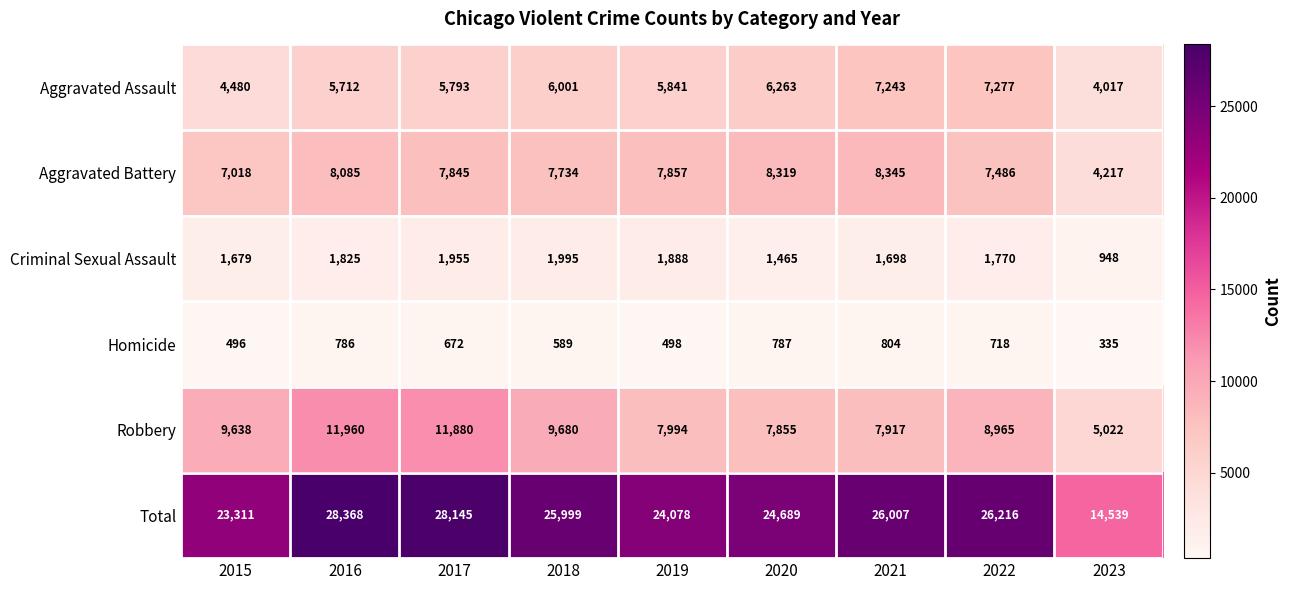

True or false: Robbery has a value of 11960 at 2016.

True